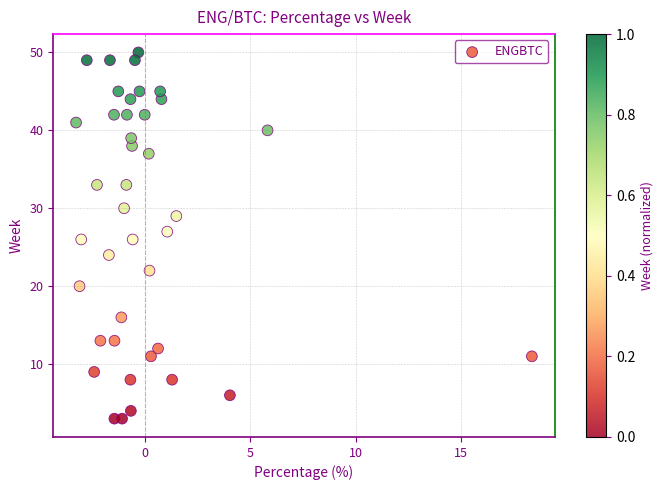

What is the range of Y values (max minus min)?

47